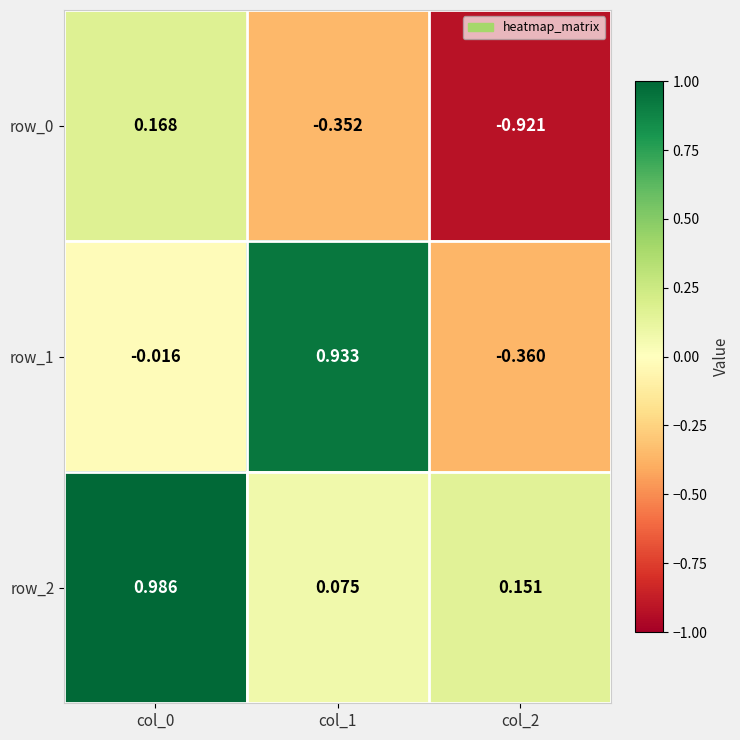

Reading left to right, what are all the values shown in this chart?

row_0: col_0=0.2	col_1=-0.4	col_2=-0.9
row_1: col_0=-0.0	col_1=0.9	col_2=-0.4
row_2: col_0=1.0	col_1=0.1	col_2=0.2